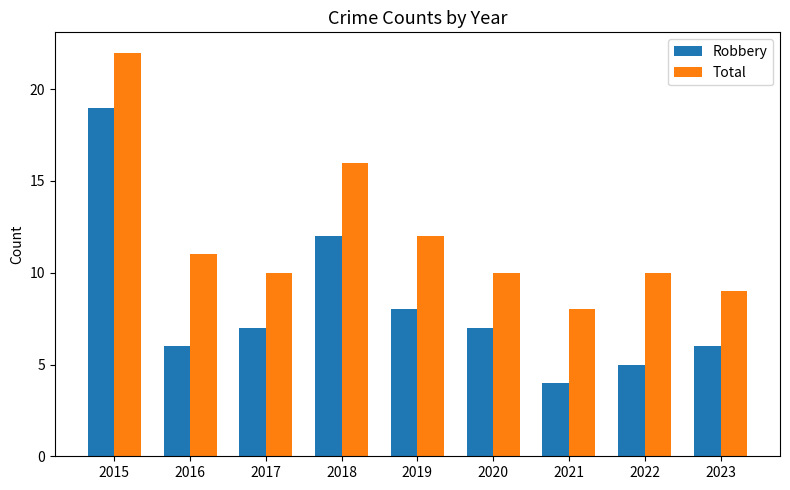

What is the value of the Robbery bar at the 6th from the left?

7